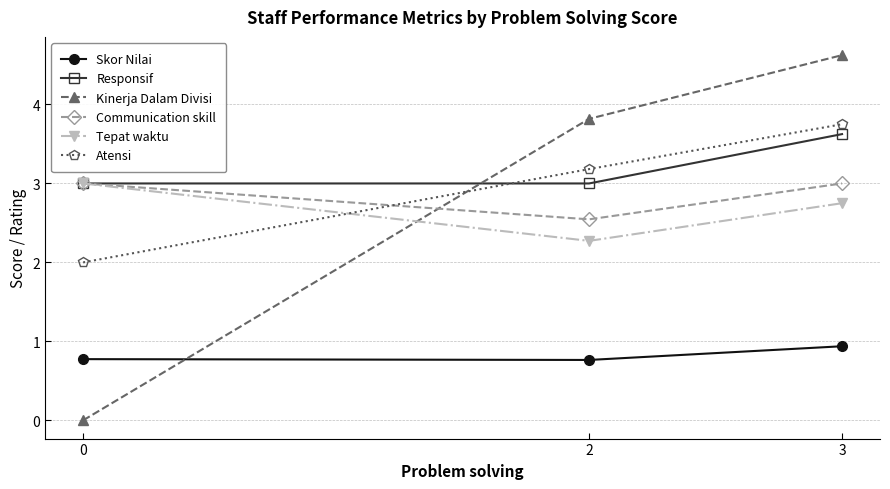

Read the Responsif value at 3.

3.6